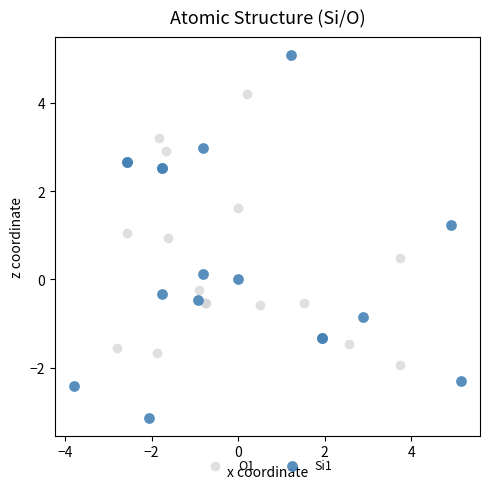

Which series reaches the minimum Y coordinate?

Si1